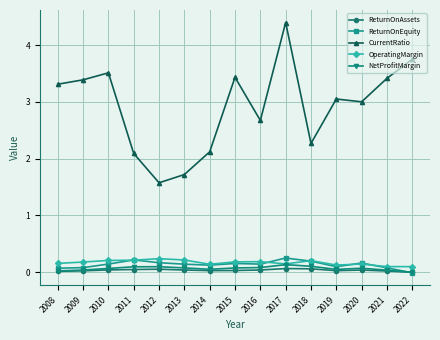

Which series has the largest total across all categories?

CurrentRatio